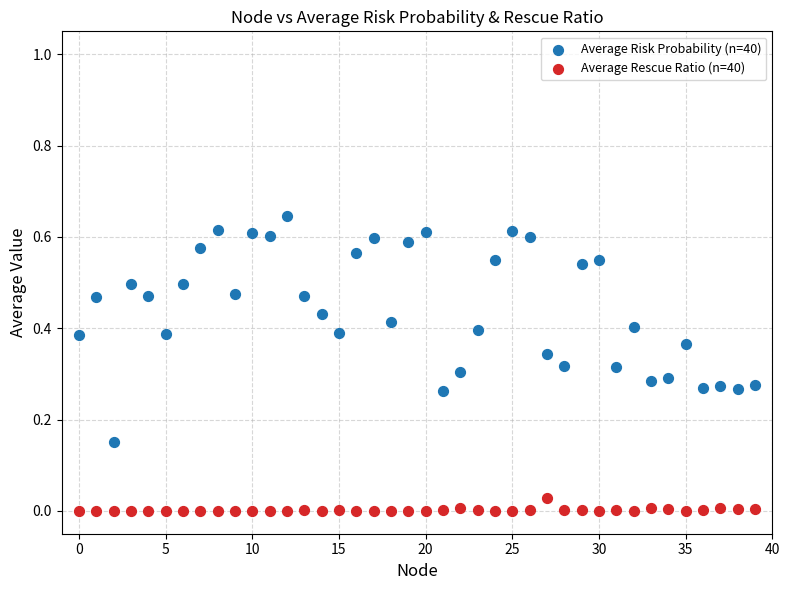

Which series has the widest spread of Y values?

Average Risk Probability (n=40)